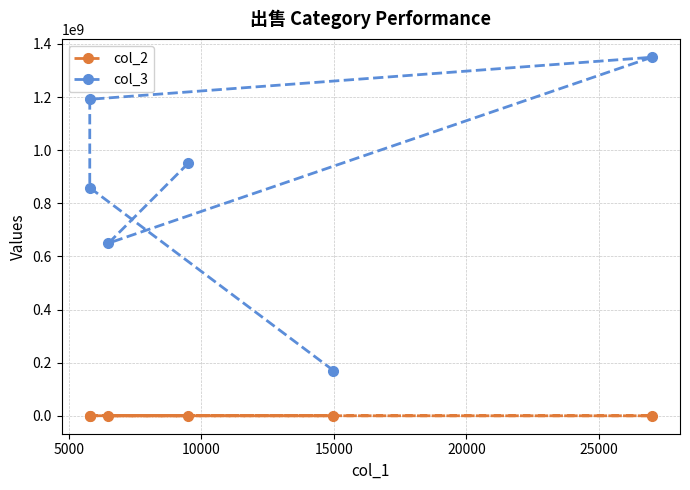

Between 10000 and 25000, which series saw the biggest shift?

col_3